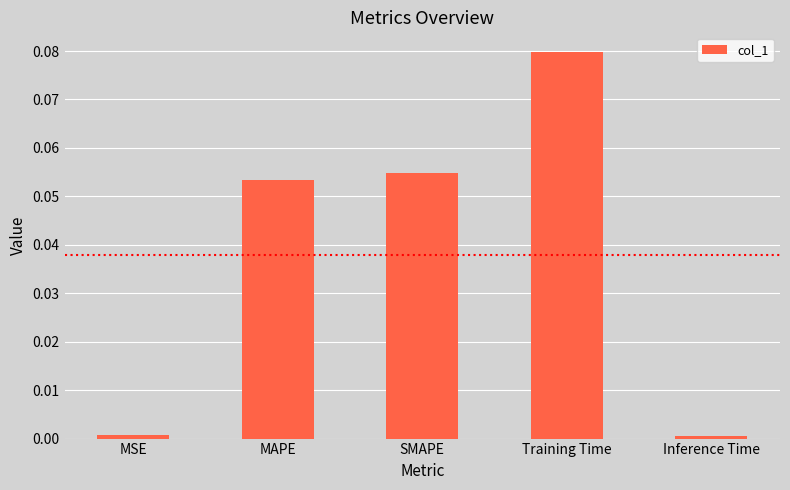

What is the change in value from MAPE to Inference Time?

-0.1